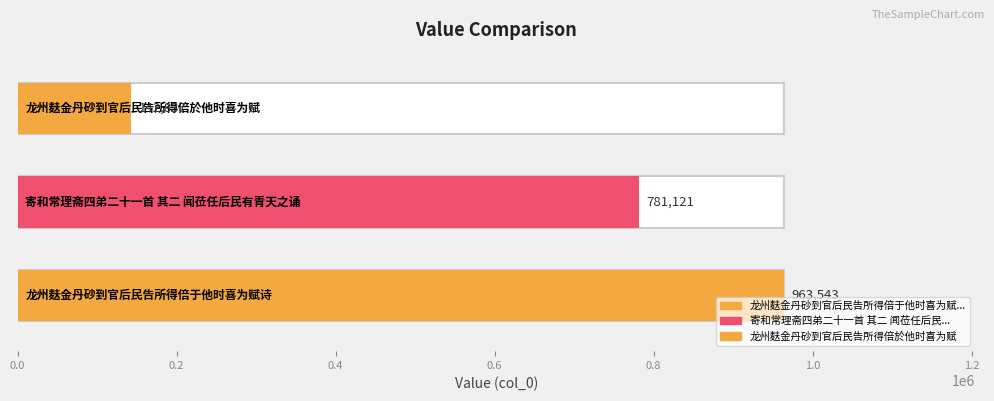

What is the label of the 2nd bar from the right?

寄和常理斋四弟二十一首 其二 闻莅任后民有青天之诵